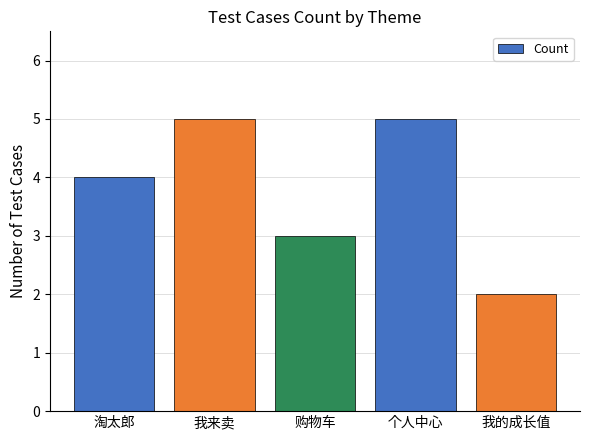

How many values are between 3 and 5?

4